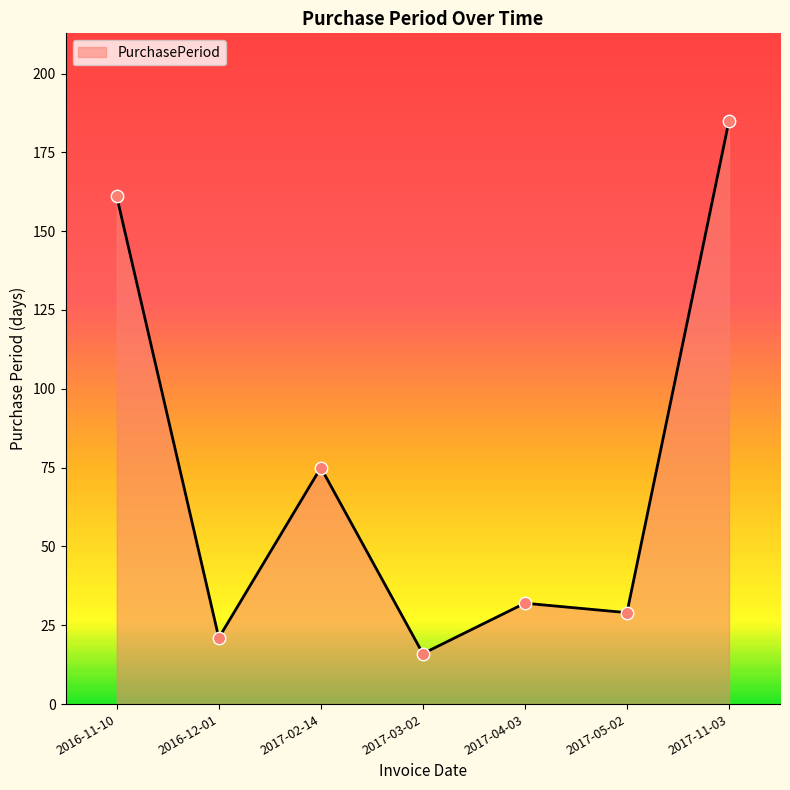

What is the change in value from 2017-02-14 to 2017-11-03?

+110